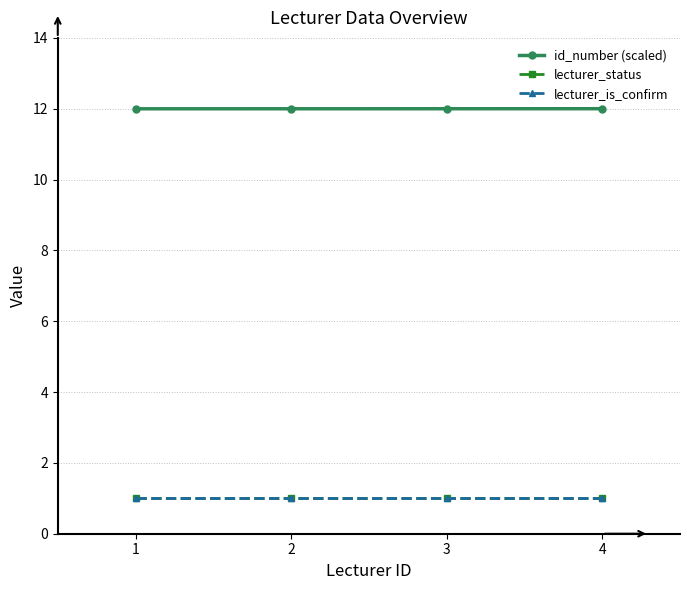

What is the minimum value shown in the chart?

1.0